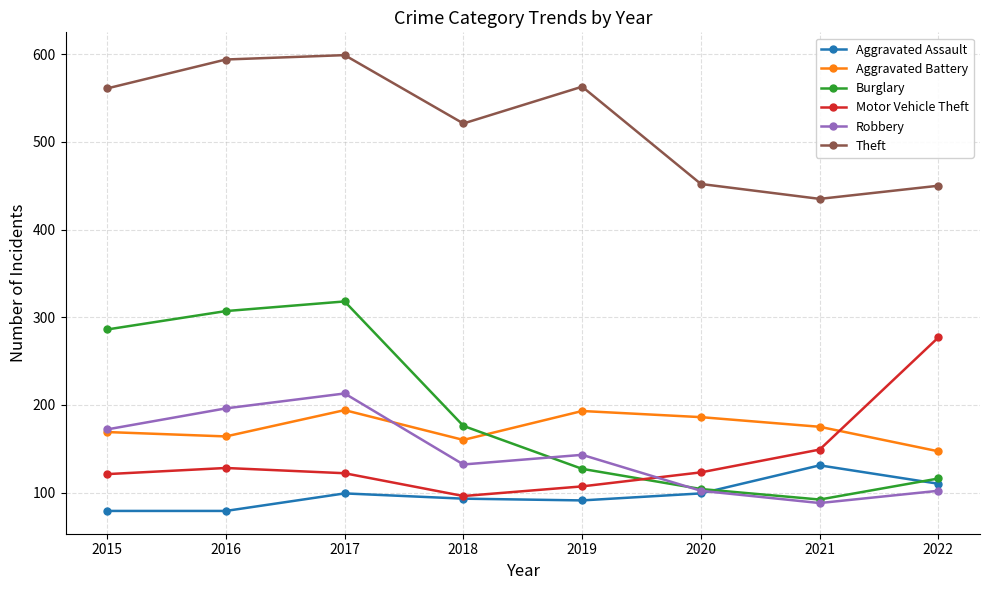

At which category is the sum across all series the highest?

2017